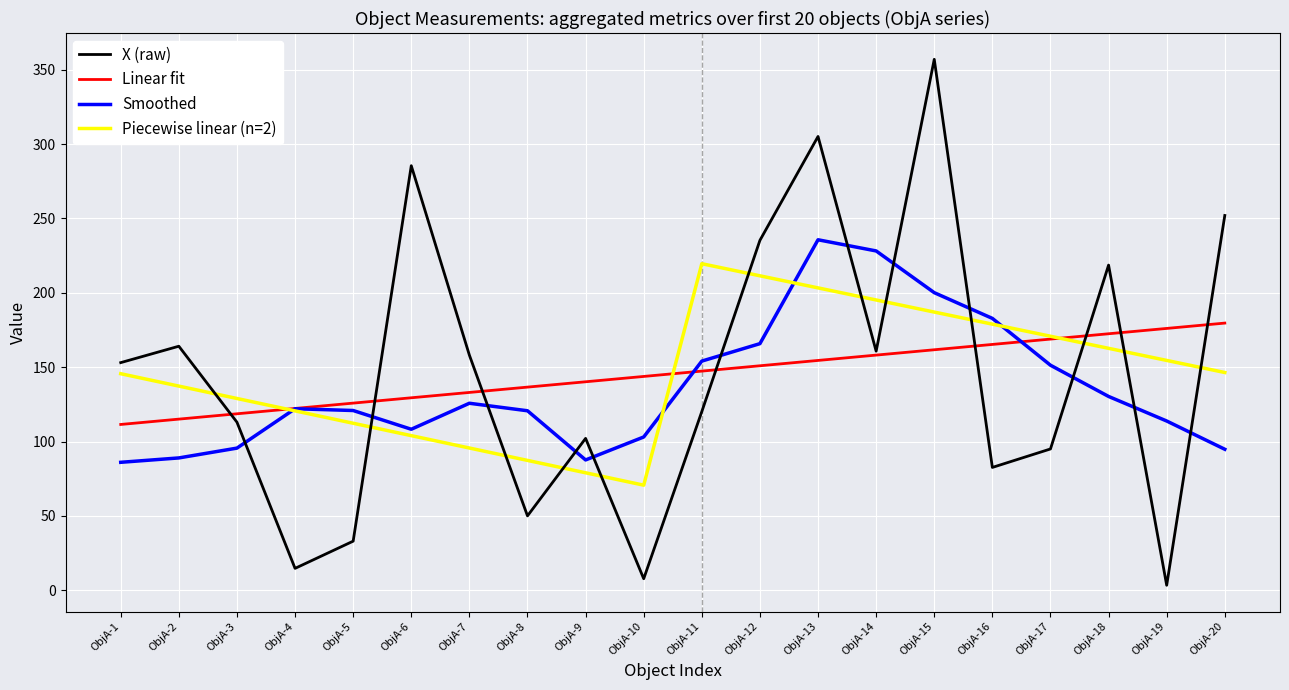

What is the lowest value of the Linear fit series?

111.5